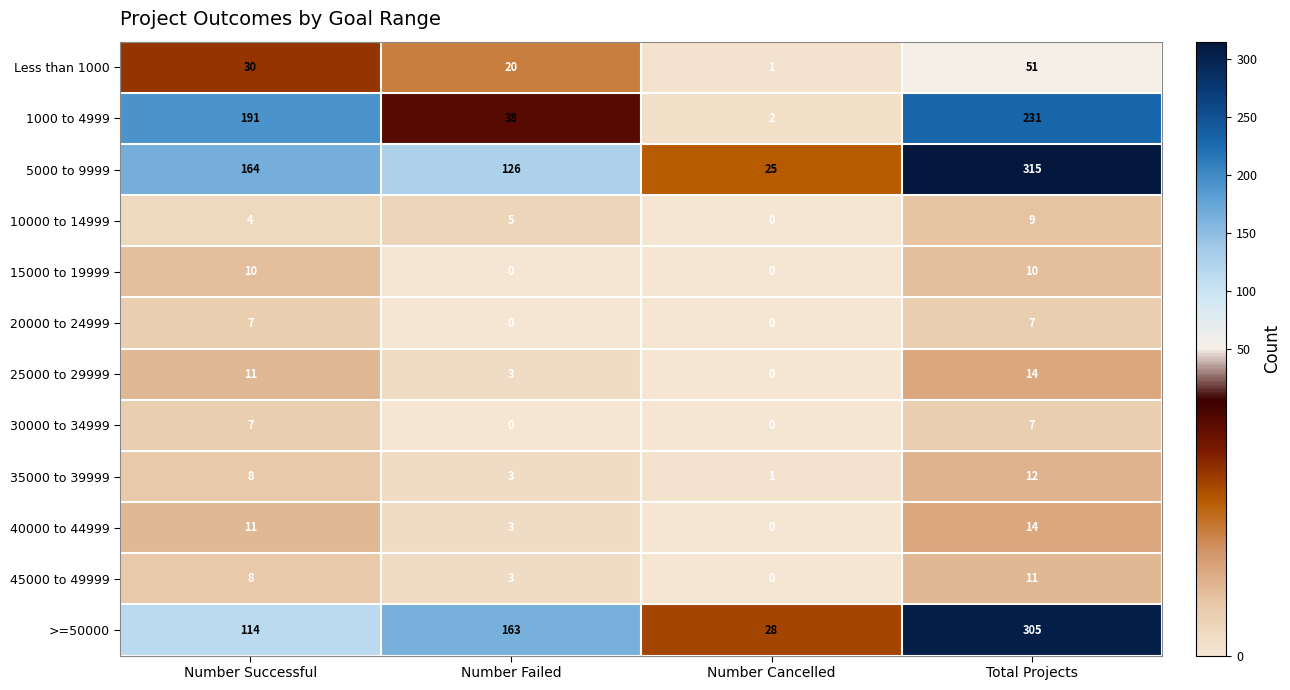

What is the approximate value of 1000 to 4999 at Number Failed, to the nearest 5?

40